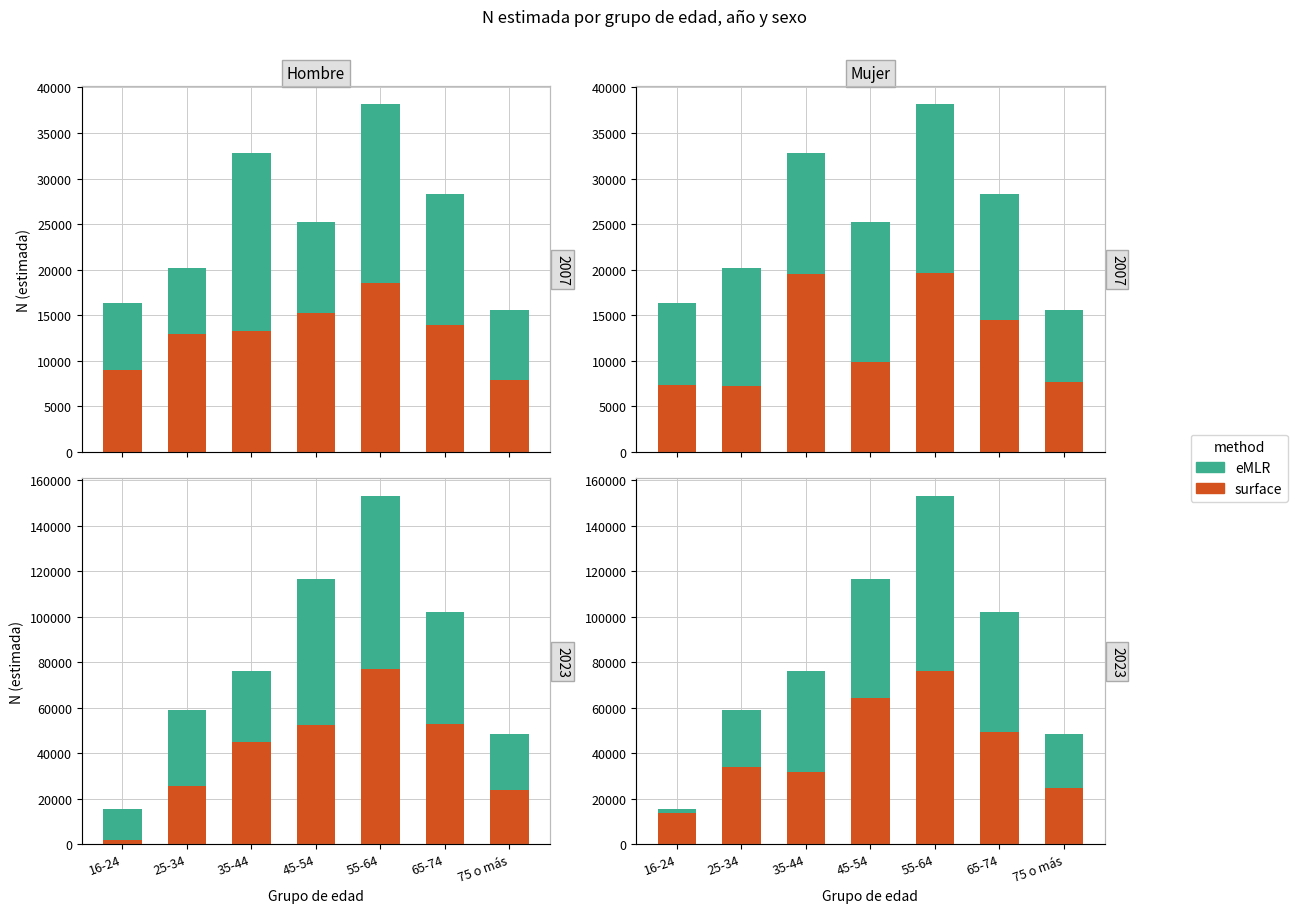

Which category has the highest value in the eMLR series?

55-64